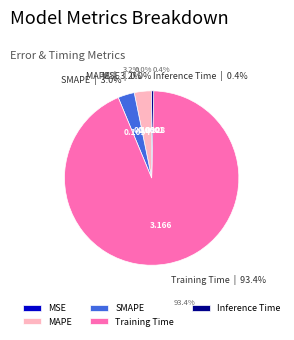

To the nearest percent, what is the average slice percentage?

20%